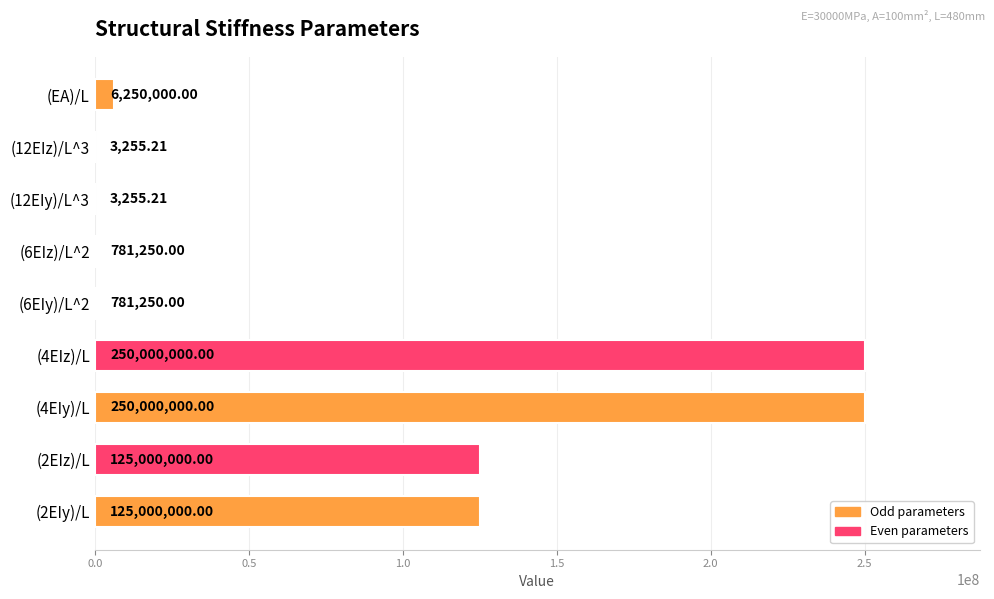

What is the sum of all values?

757819010.4